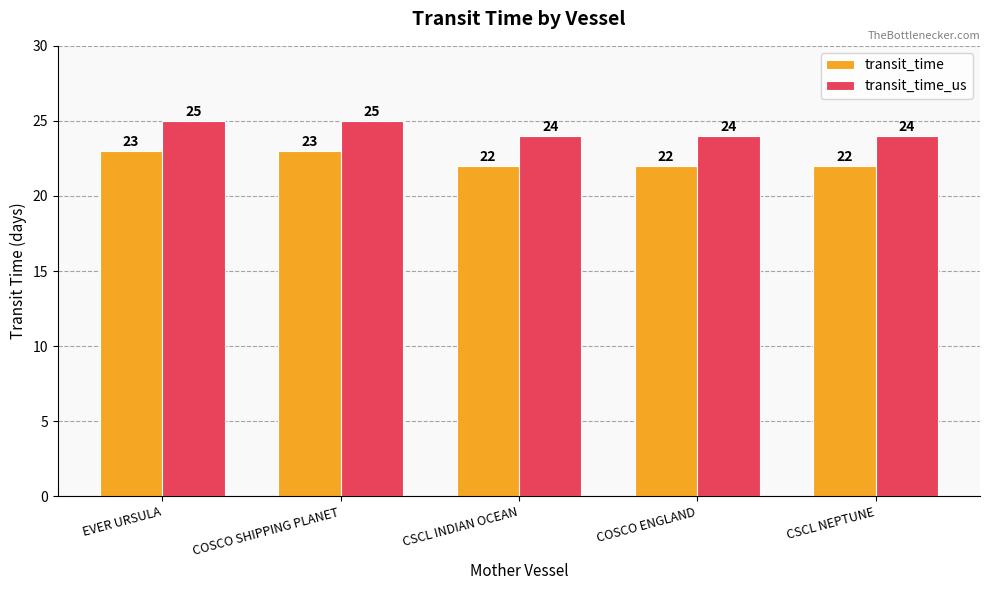

What position from the right is CSCL NEPTUNE?

1